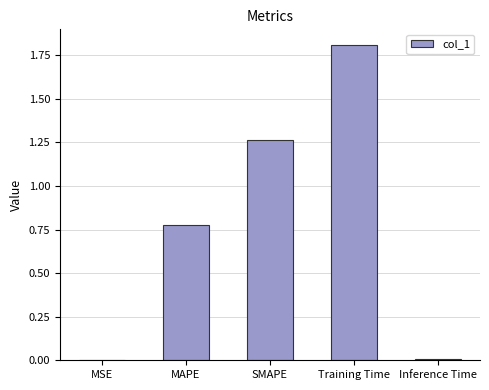

What is the change in value from MAPE to Training Time?

+1.0